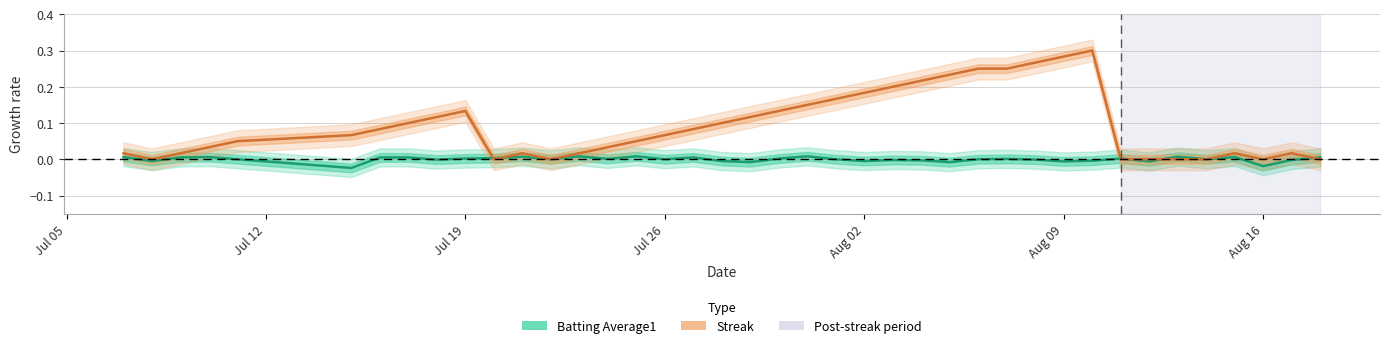

How many positive values does the batting_avg series have?

25